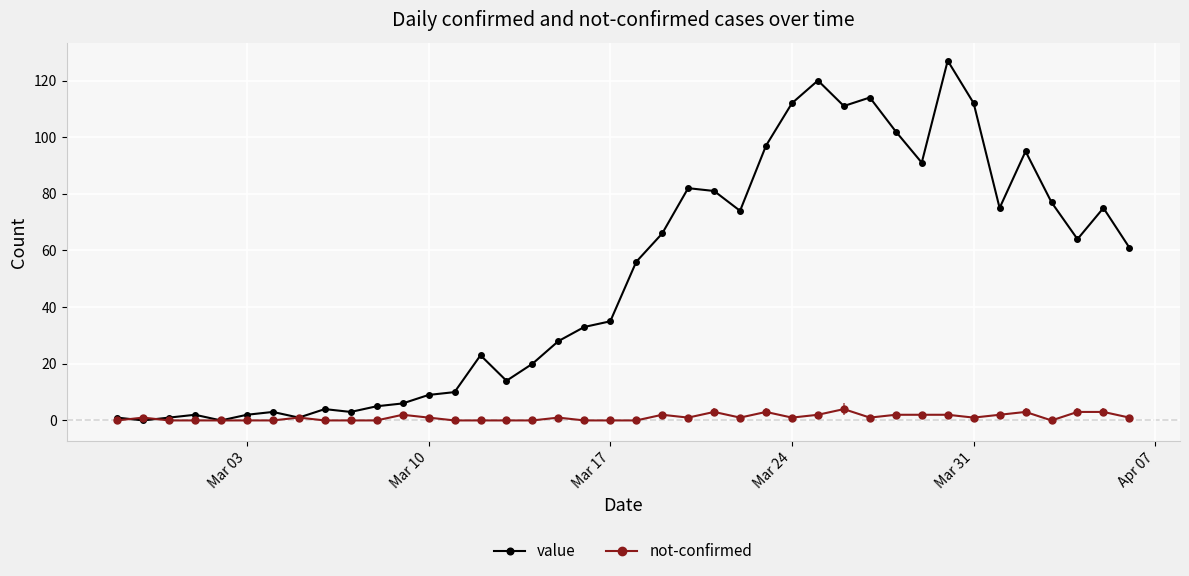

What is the maximum value for value?

127